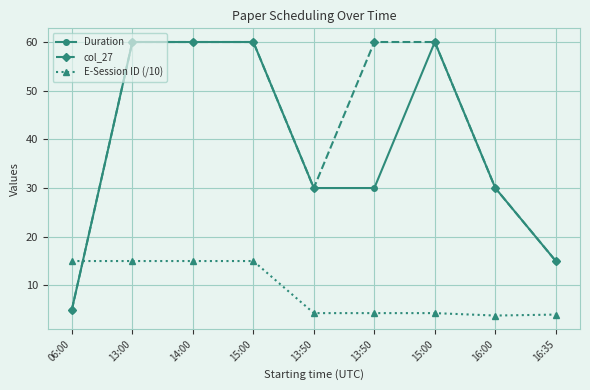

What are all the series names shown in the legend?

Duration, col_27, E-Session ID (/10)